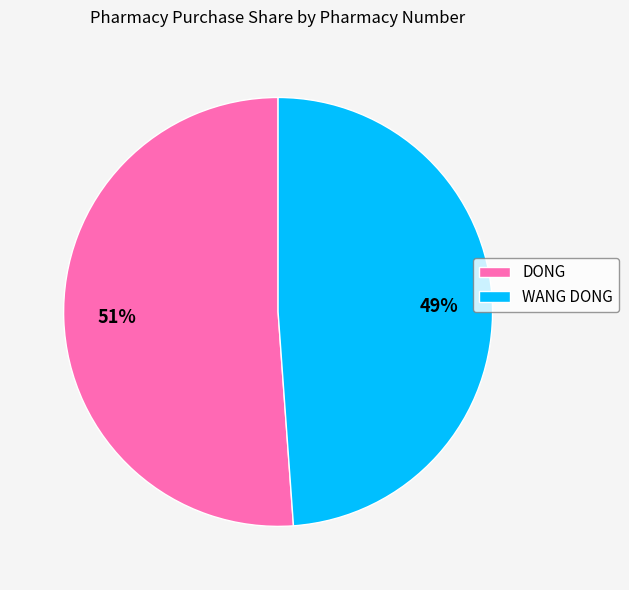

To the nearest percent, what portion does DONG represent?

51%